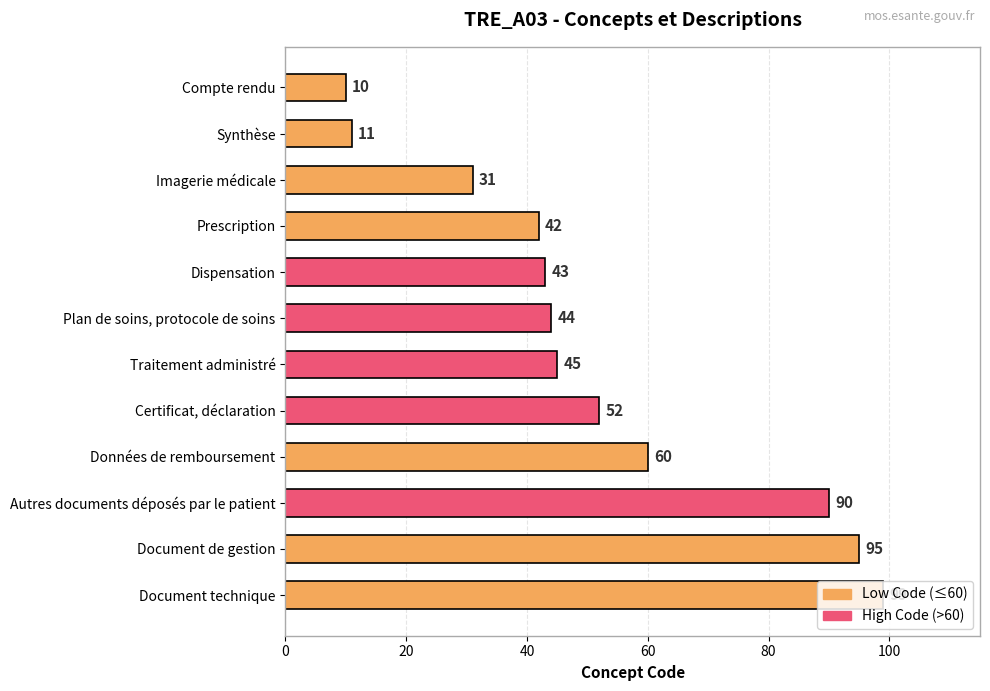

Is it true that the value at Traitement administré is 45?

True